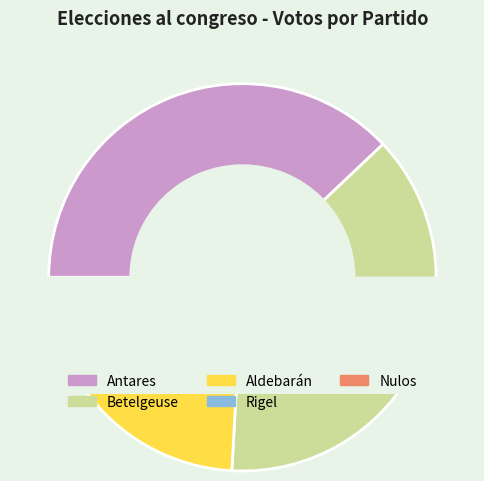

What percentage is the Antares slice, to the nearest percent?

38%